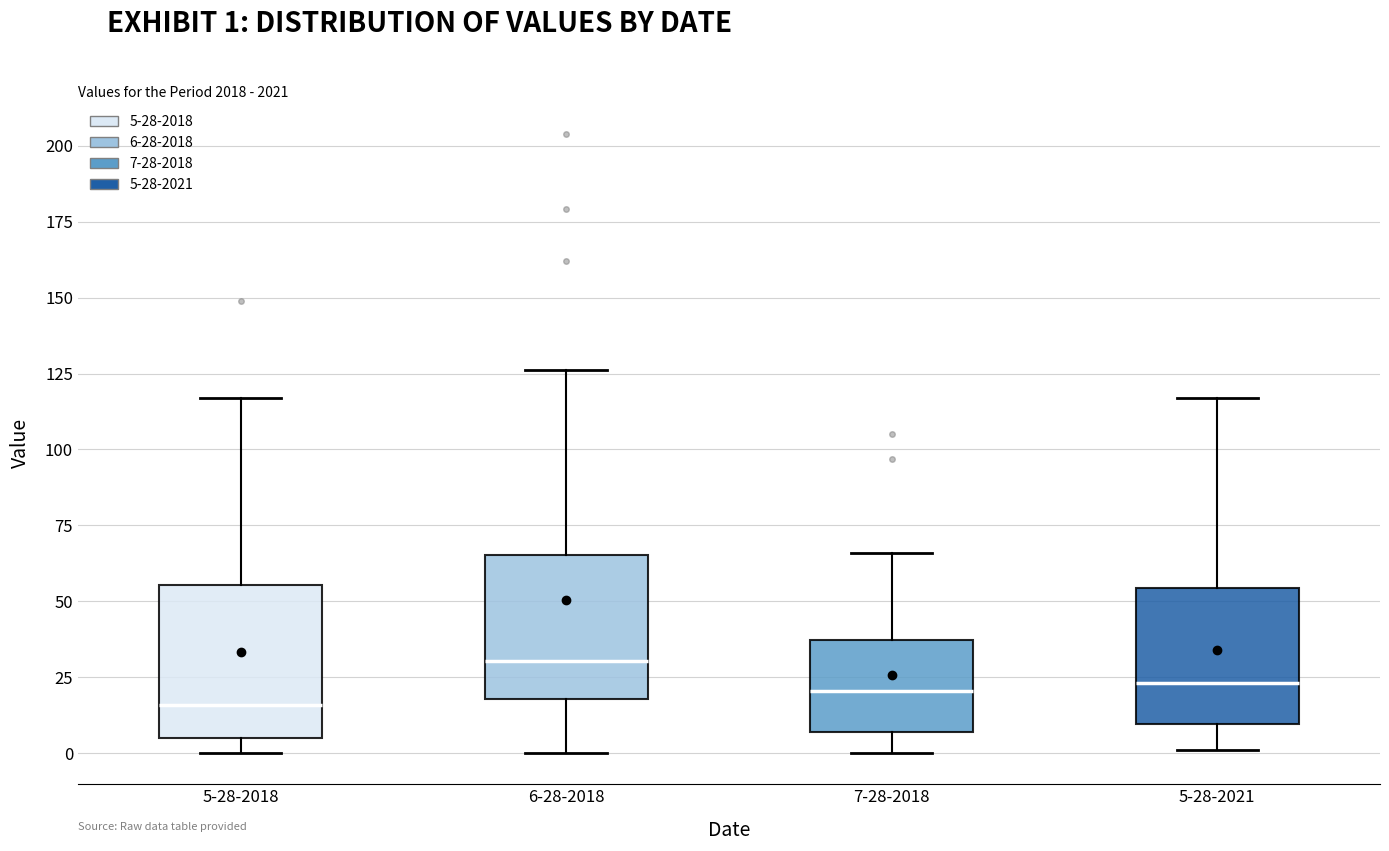

Reading left to right, transcribe this box plot: for each box, give where its median line is, the range the box spans, and where its two whiskers end, as read against the y-axis. The values are not printed on the chart, so give them approximately, as read against the axis.

5-28-2018: median 15, box 5 to 55, whiskers 0 to 115
6-28-2018: median 30, box 20 to 65, whiskers 0 to 125
7-28-2018: median 20, box 5 to 35, whiskers 0 to 65
5-28-2021: median 25, box 10 to 55, whiskers 0 to 115